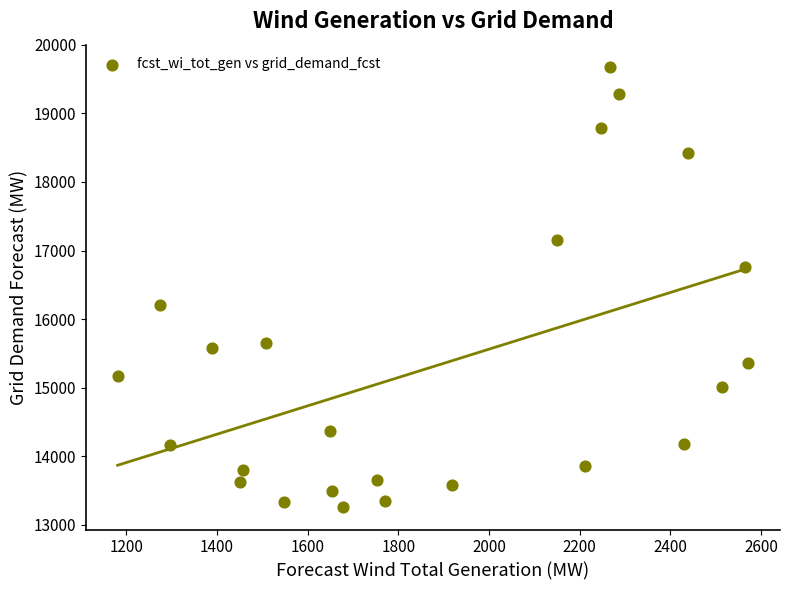

What is the range of Y values (max minus min)?

6428